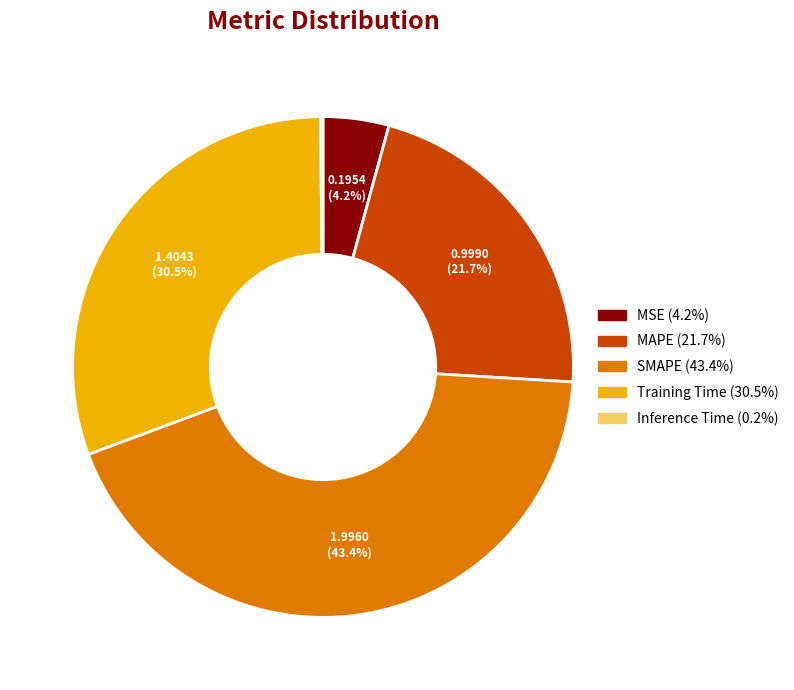

Which has a higher value, MSE or Training Time?

Training Time